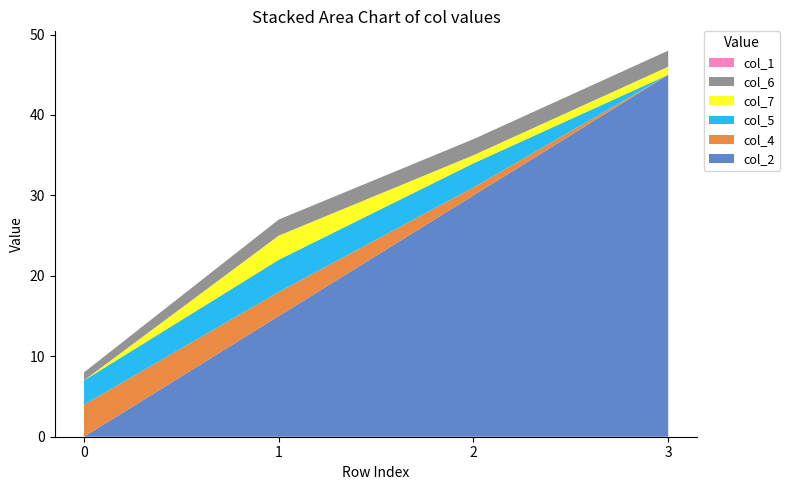

Reading left to right, extract all data points from this chart.

col_2: 0=0	1=15	2=30	3=45
col_4: 0=4	1=3	2=1	3=0
col_5: 0=3	1=4	2=3	3=0
col_7: 0=0	1=3	2=1	3=1
col_6: 0=1	1=2	2=2	3=2
col_1: 0=0	1=0	2=0	3=0